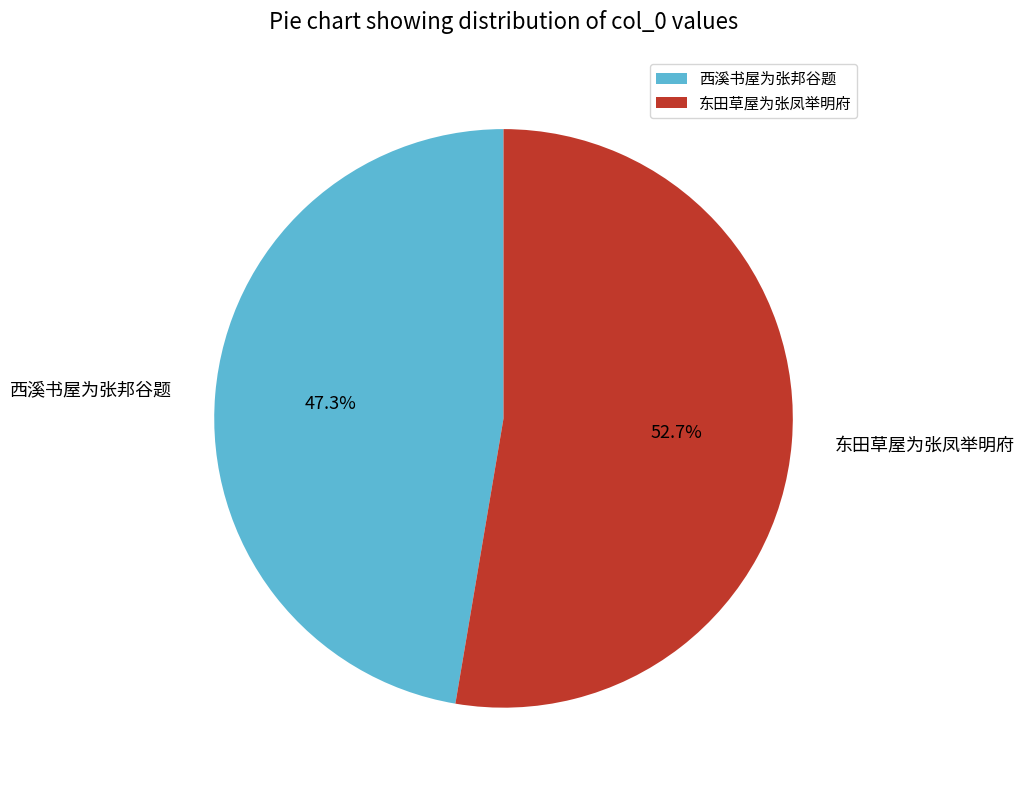

Does 东田草屋为张凤举明府 represent more than half of the total?

Yes